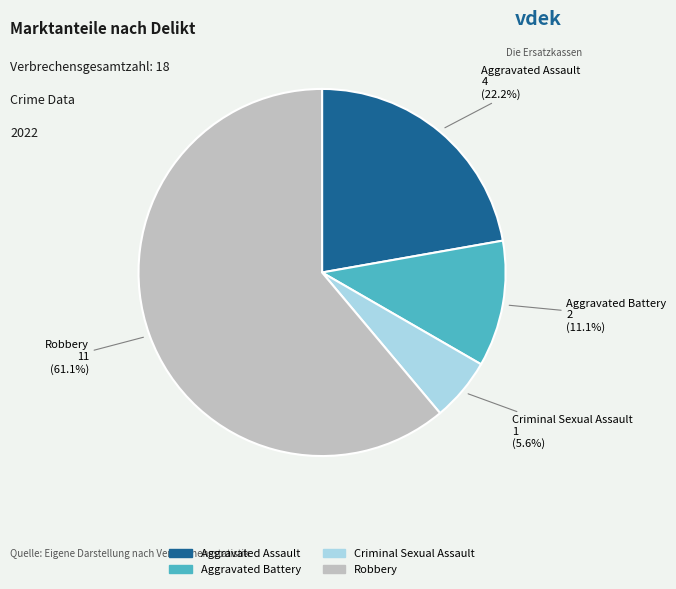

How many segments does this pie chart have?

4